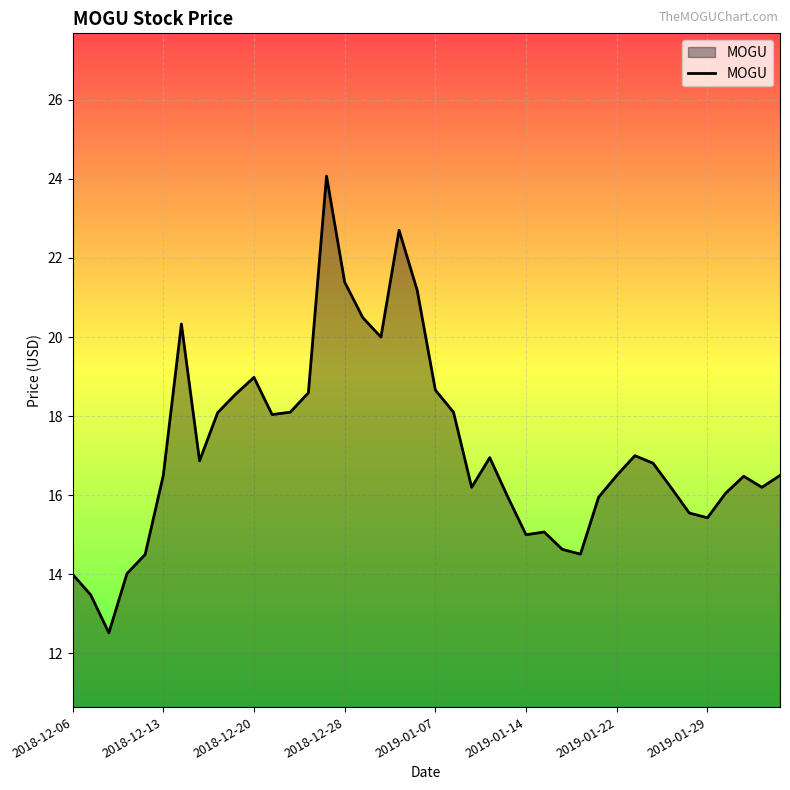

What is the minimum value shown in the chart?

12.5